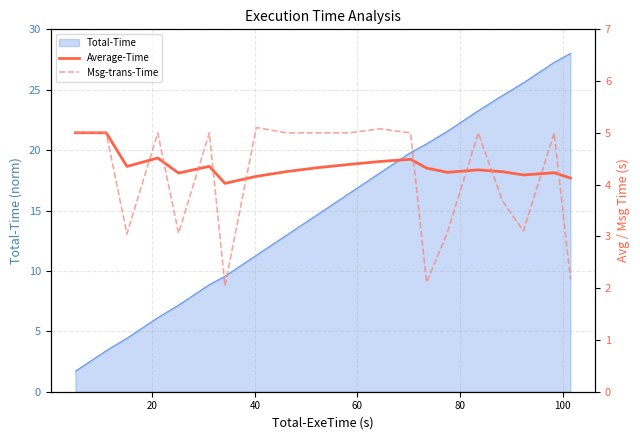

How many interior local valleys does the Msg-trans-Time series have?

7